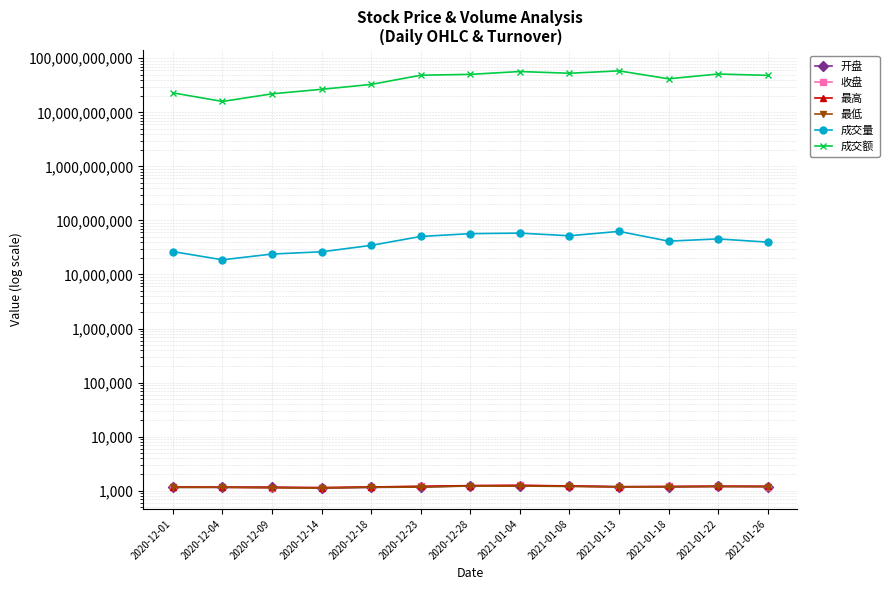

What is the difference between the second highest and second lowest values in the 成交量 series?

34371600.0